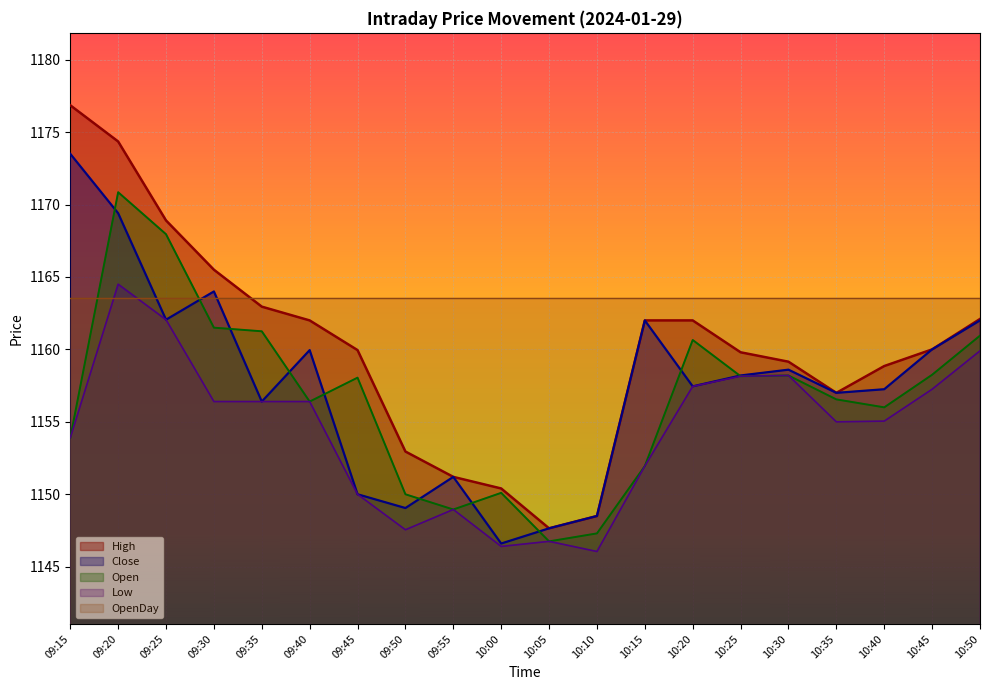

How many data points in Close are above 1158?

10